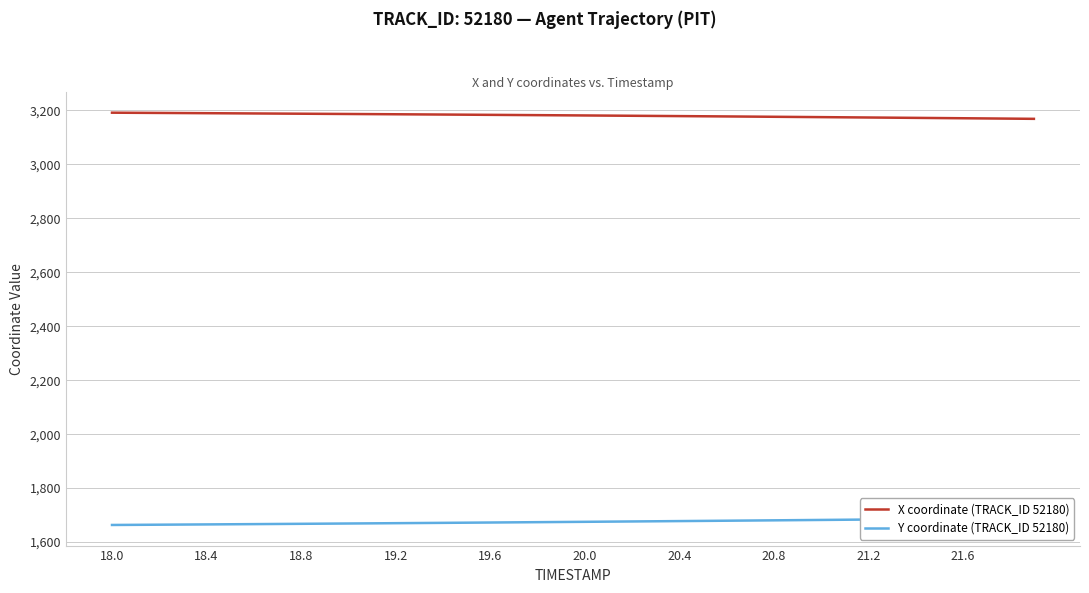

List the series in order of their overall mean, lowest first.

Y coordinate (TRACK_ID 52180), X coordinate (TRACK_ID 52180)